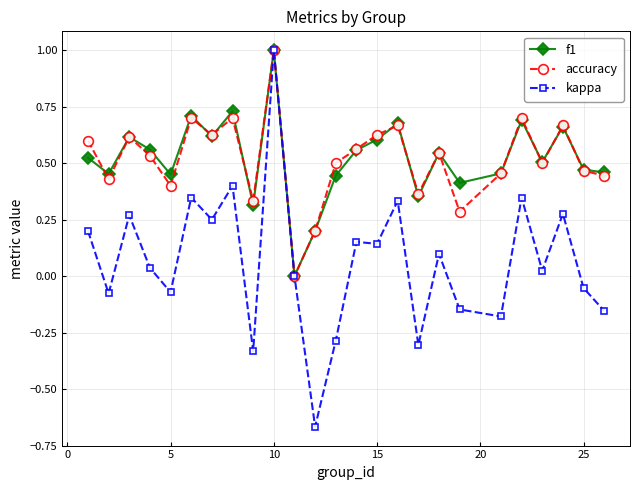

How many data points does each series have?

25